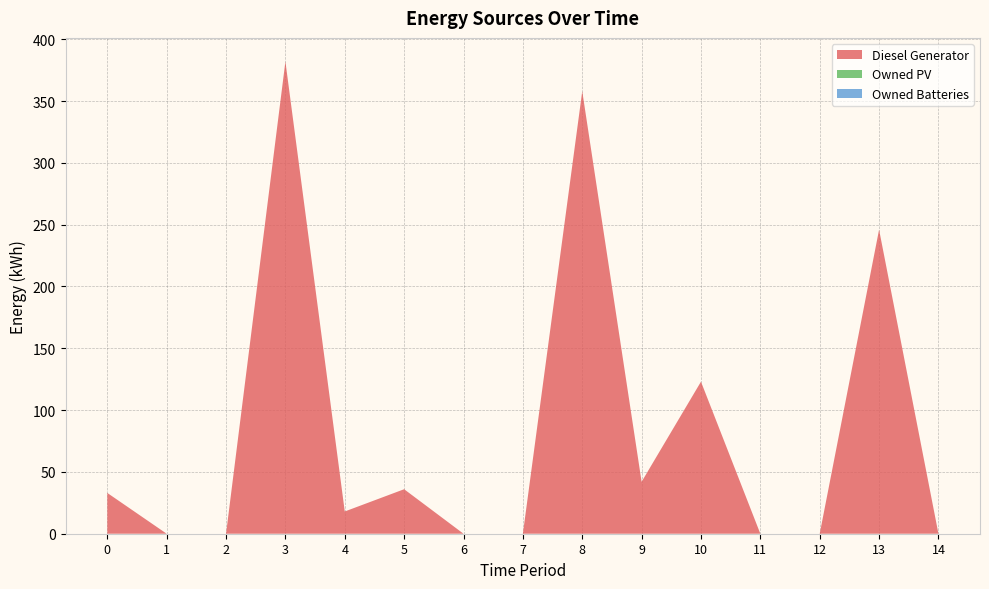

Reading right to left, transcribe all the data shown in this chart.

Diesel Generator: 14=0	13=246	12=0	11=0	10=123	9=42	8=358	7=0	6=0	5=36	4=18	3=382	2=0	1=0	0=33
Owned PV: 14=0	13=0	12=0	11=0	10=0	9=0	8=0	7=0	6=0	5=0	4=0	3=0	2=0	1=0	0=0
Owned Batteries: 14=0	13=0	12=0	11=0	10=0	9=0	8=0	7=0	6=0	5=0	4=0	3=0	2=0	1=0	0=0